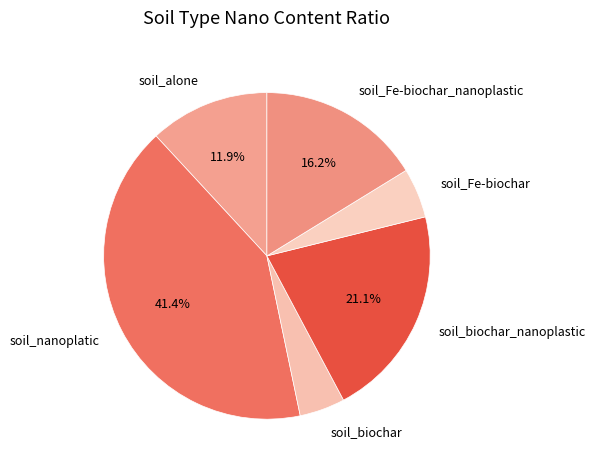

To the nearest percent, what is the difference between the largest and smallest slice percentages?

37%